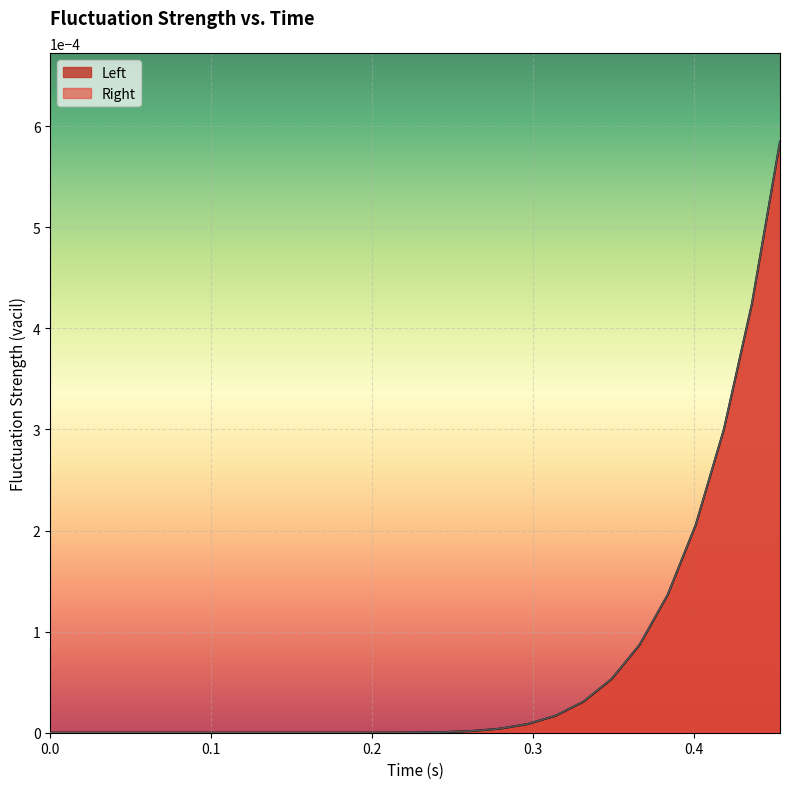

Which series has the largest range (max minus min)?

Left